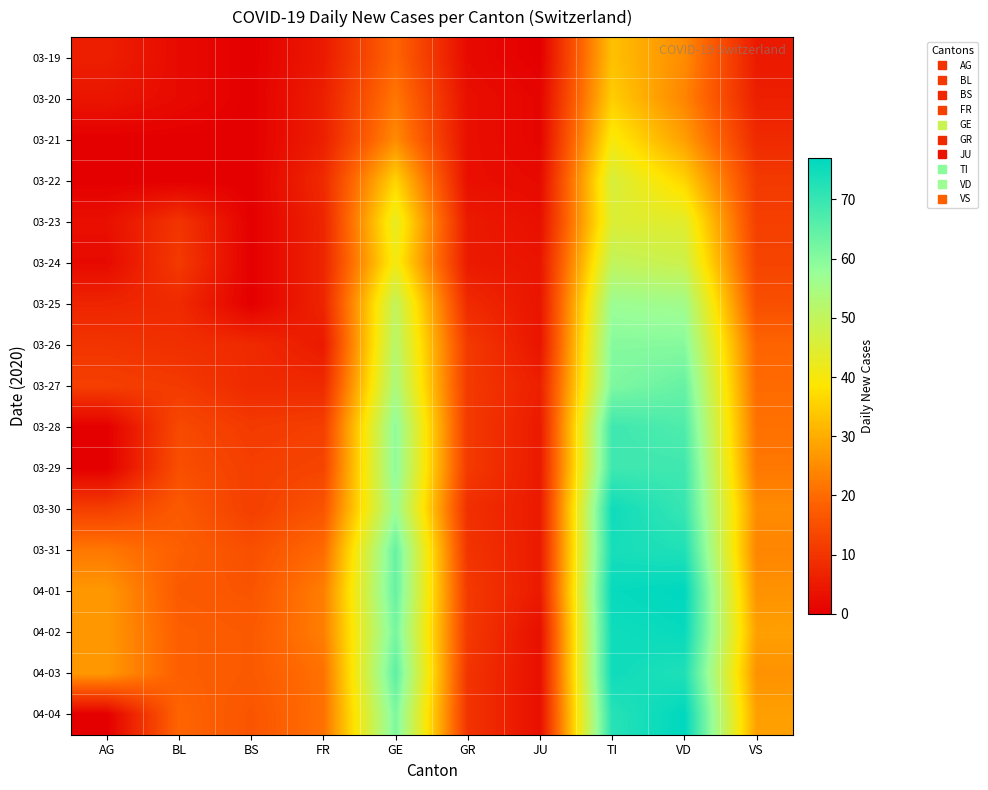

What is the total value across all series at BS?

132